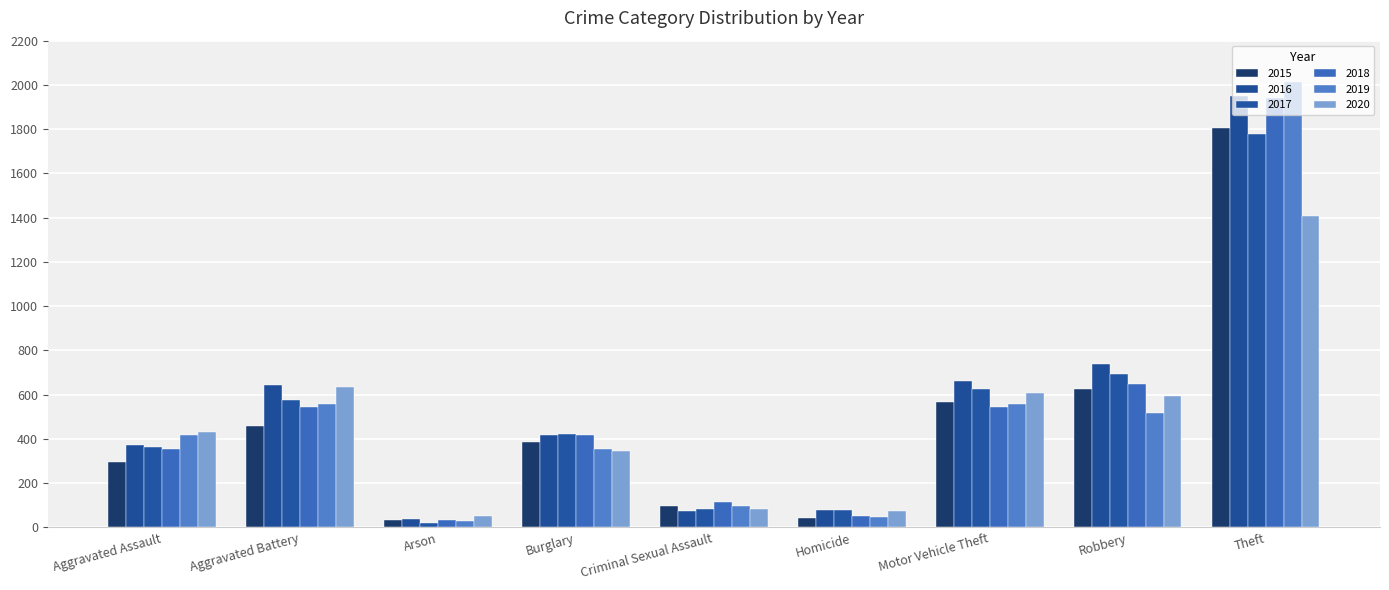

Is it true that 2017 equals 421 at Burglary?

True